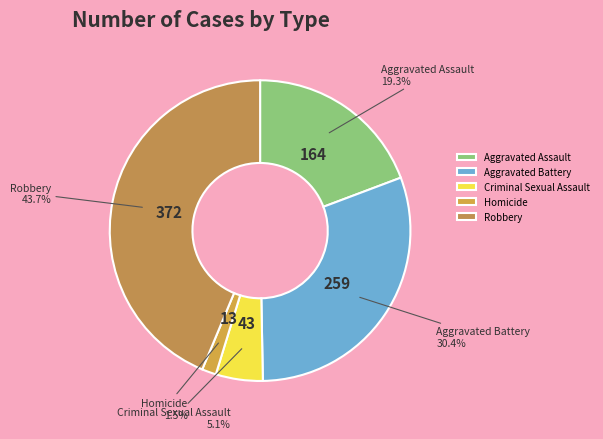

To the nearest percent, what is the difference between the Homicide and Robbery slice percentages?

42%